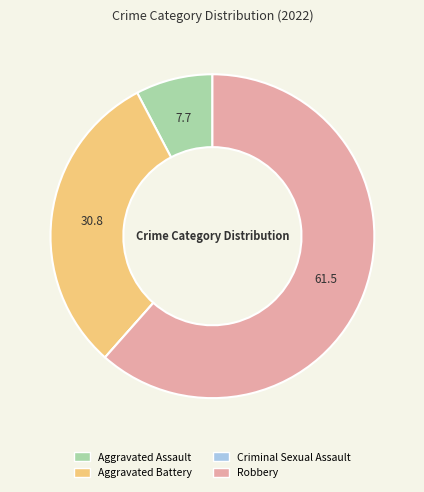

True or false: Aggravated Battery accounts for 31% of the total.

True